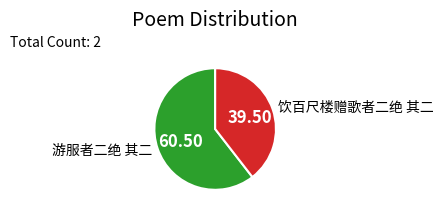

How many segments does this pie chart have?

2